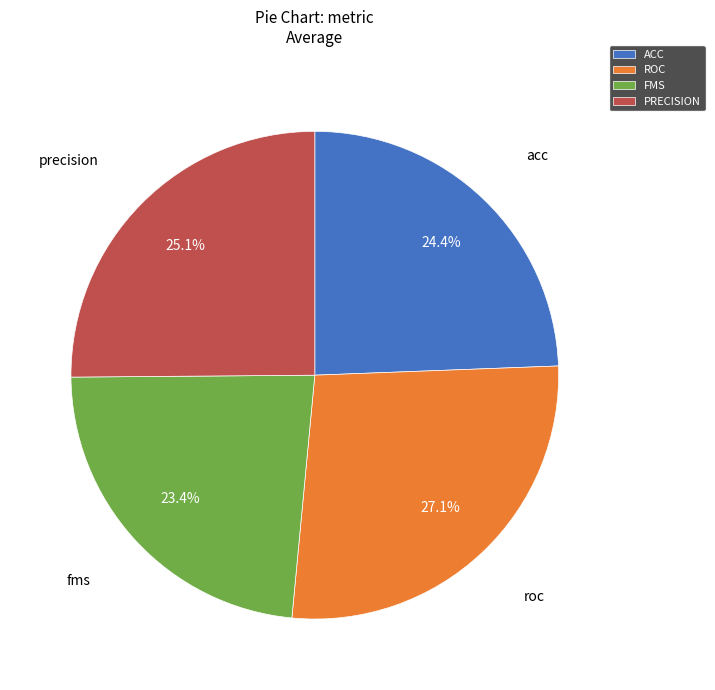

Rank the categories by value from highest to lowest.

ROC, PRECISION, ACC, FMS